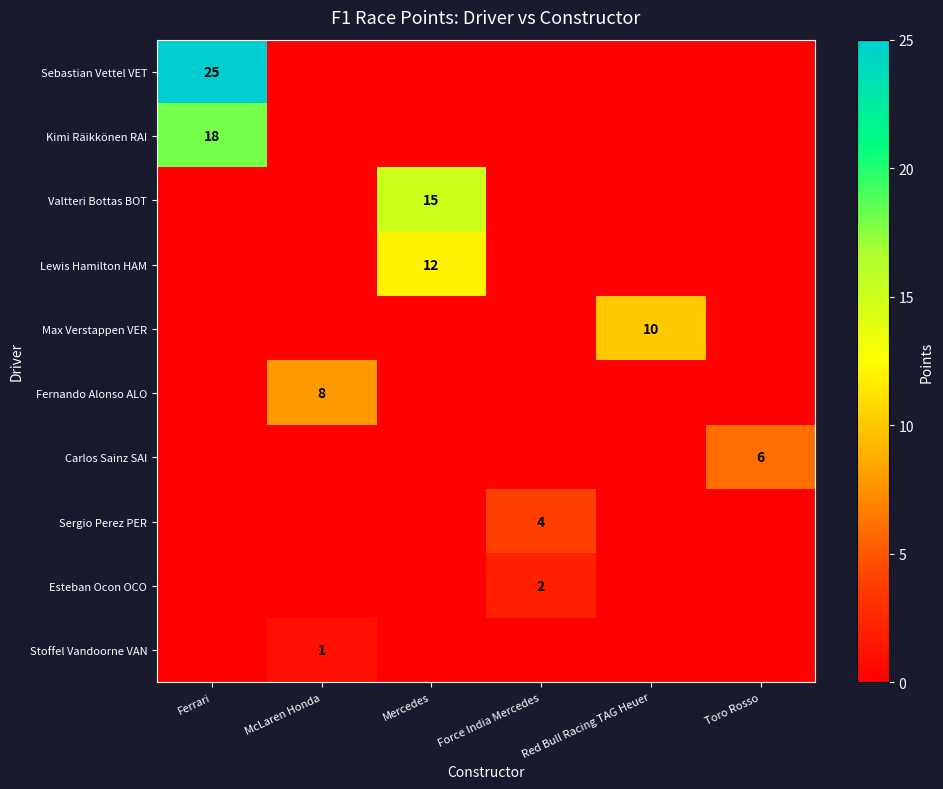

How many values in the Sergio Perez PER series exceed 0?

1